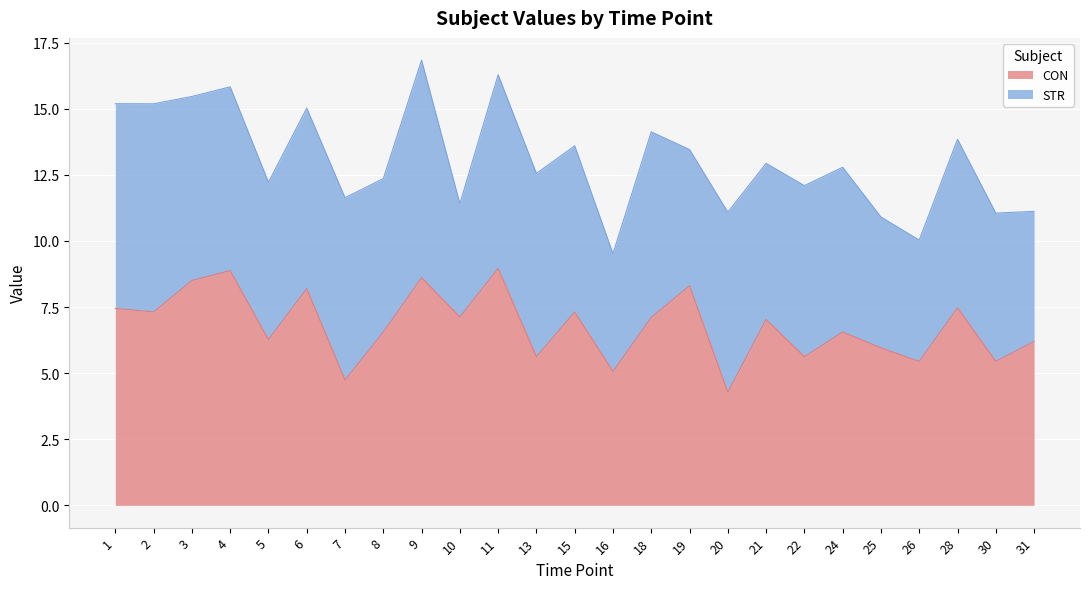

What is the minimum value shown in the chart?

4.3